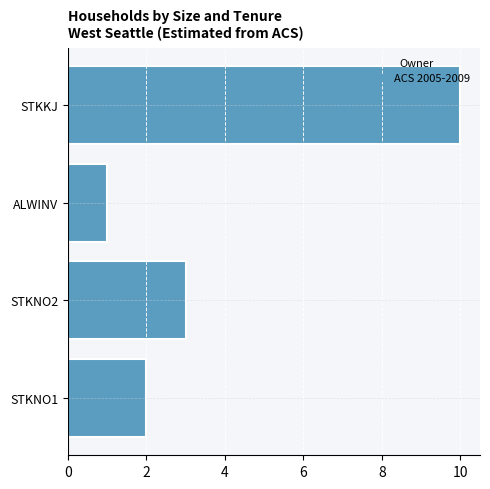

The value at ALWINV is 1. True or false?

True